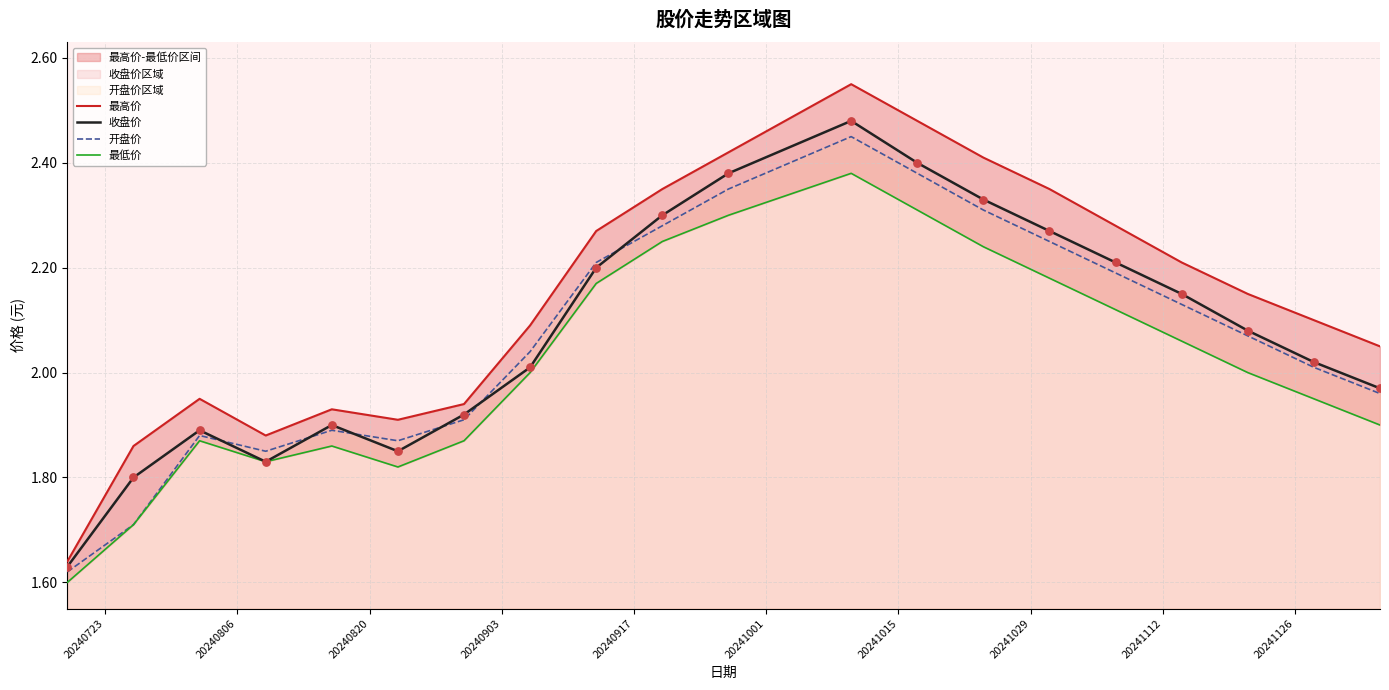

Which series reaches the maximum Y coordinate?

最高价